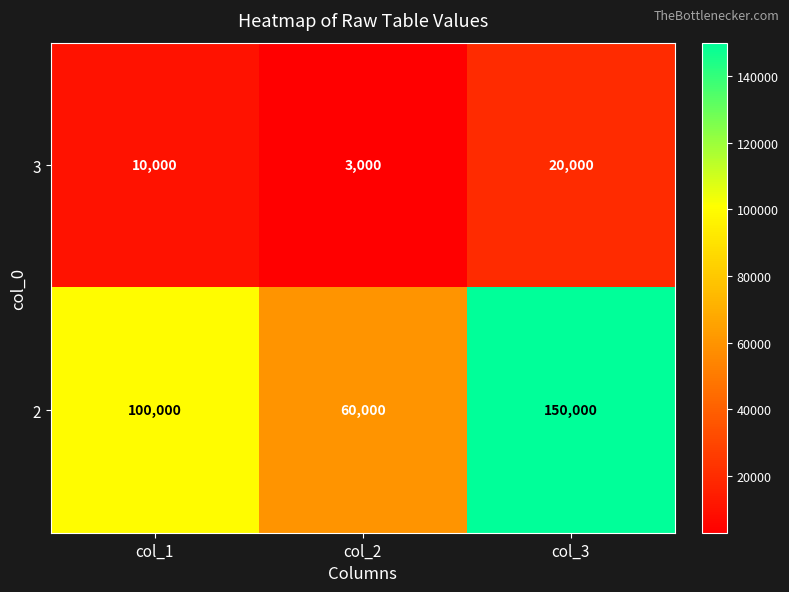

Which category has the highest value in the 2 series?

col_3